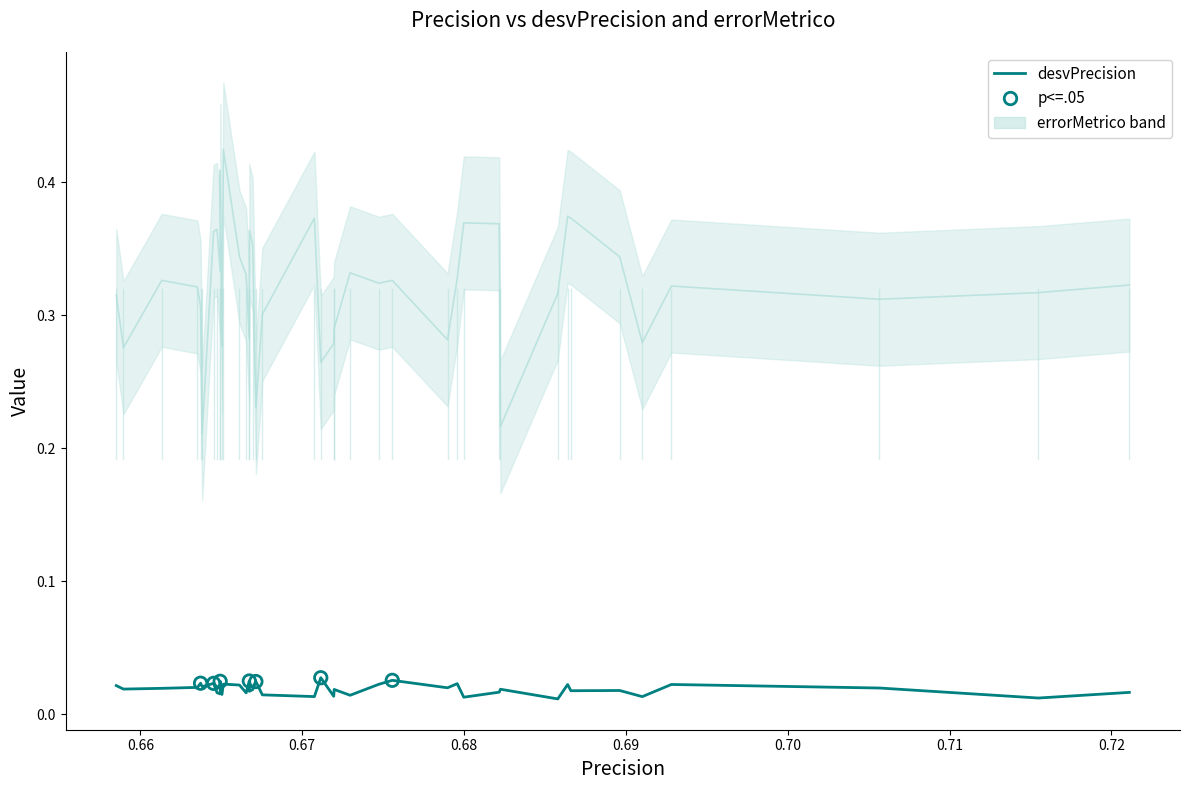

What are all the series names shown in the legend?

desvPrecision, errorMetrico